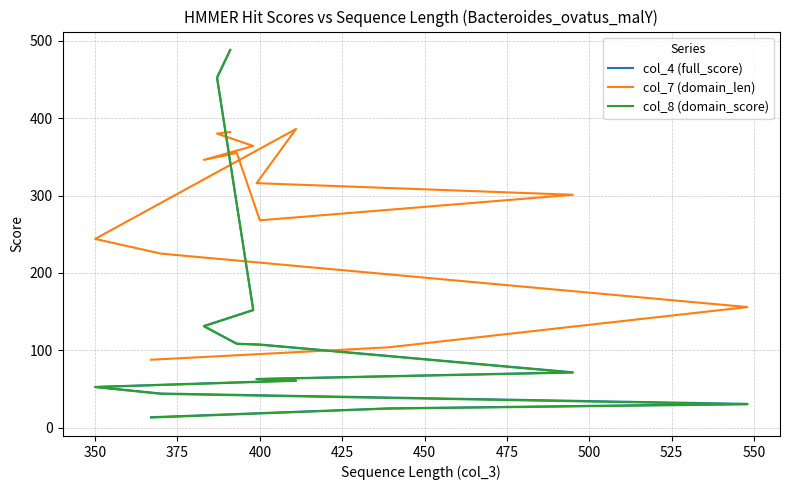

What is the difference between the second highest and minimum values in the col_4 (full_score) series?

438.5